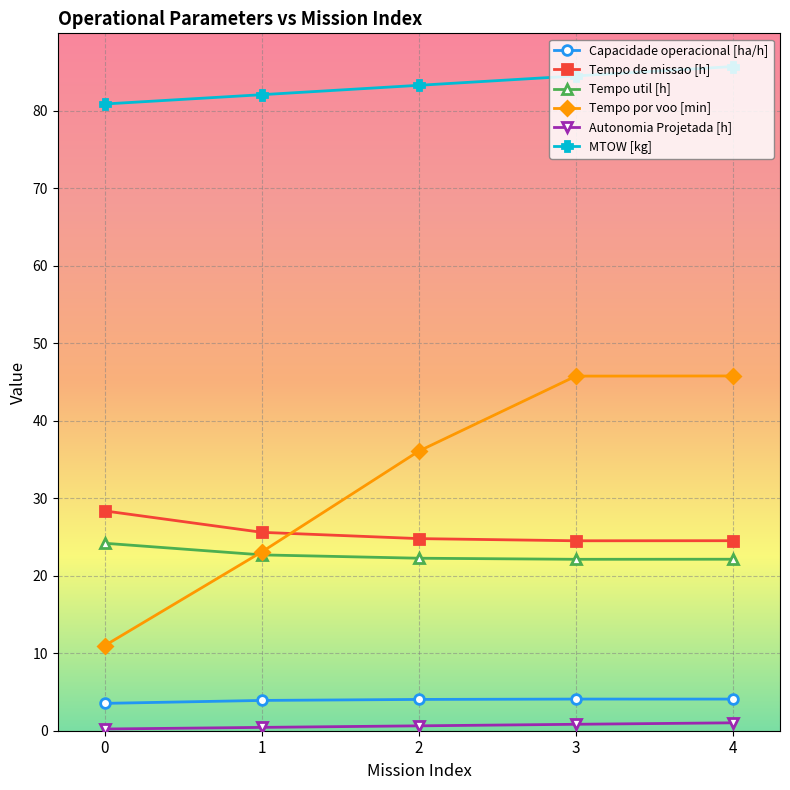

True or false: Tempo de missao [h] has more than 2 interior local peaks.

False